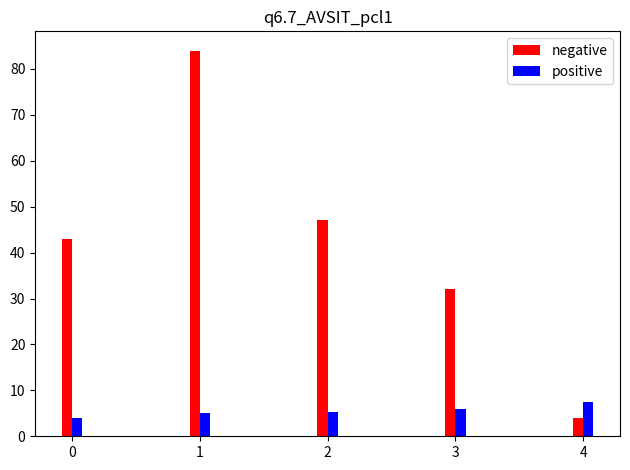

At which label does negative reach its minimum?

4